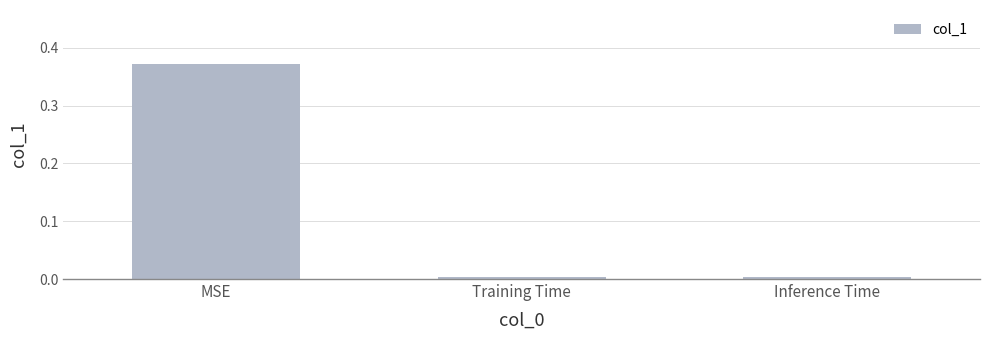

What position from the left is Inference Time?

3